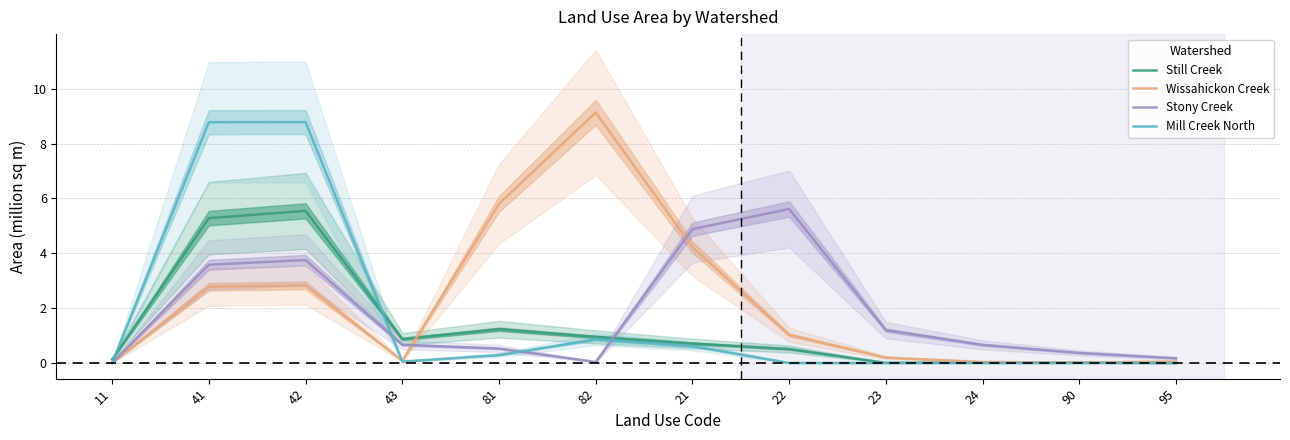

Reading right to left, extract all data points from this chart.

Still Creek: 0.0	0.0	0.0	0.0	0.5	0.7	1.0	1.2	0.9	5.5	5.3	0.1
Wissahickon Creek: 0.1	0.0	0.0	0.2	1.0	4.2	9.1	5.8	0.1	2.8	2.8	0.0
Stony Creek: 0.2	0.4	0.7	1.2	5.6	4.9	0.0	0.5	0.7	3.8	3.6	0.0
Mill Creek North: 0.0	0.0	0.0	0.0	0.0	0.6	0.9	0.3	0.1	8.8	8.8	0.0